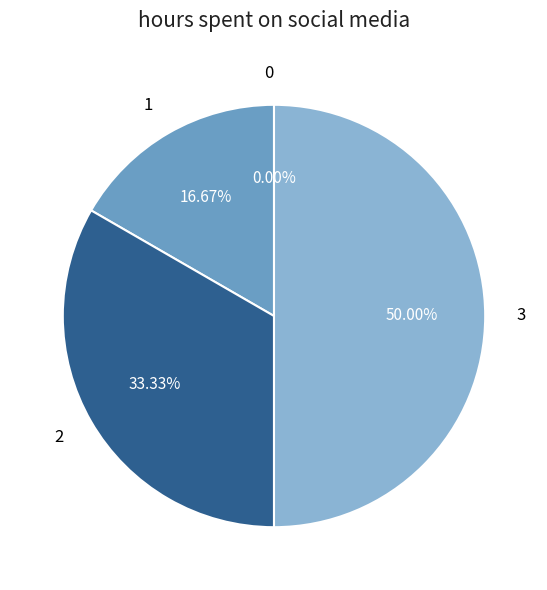

Does any single category account for the majority?

No